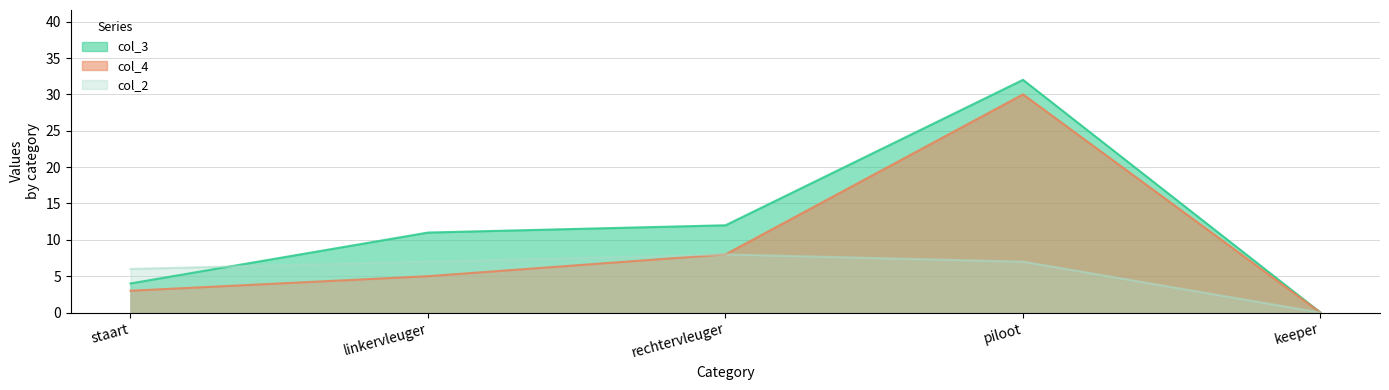

Read the col_3 value at linkervleuger.

11